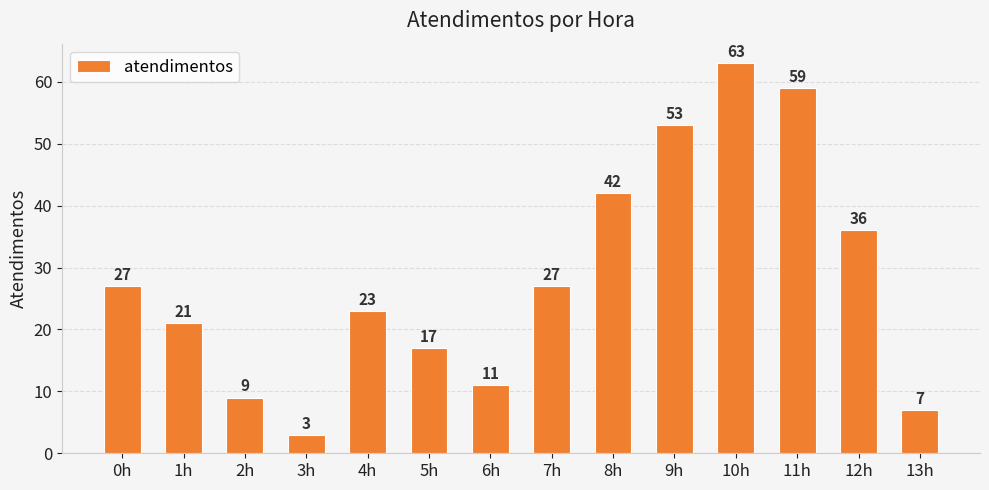

What is the value of the 11th bar from the left?

63